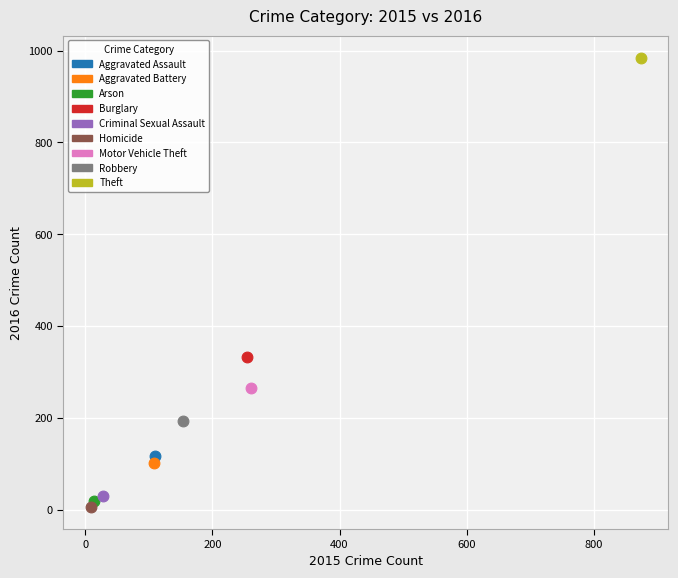

What are all the series names shown in the legend?

Aggravated Assault, Aggravated Battery, Arson, Burglary, Criminal Sexual Assault, Homicide, Motor Vehicle Theft, Robbery, Theft